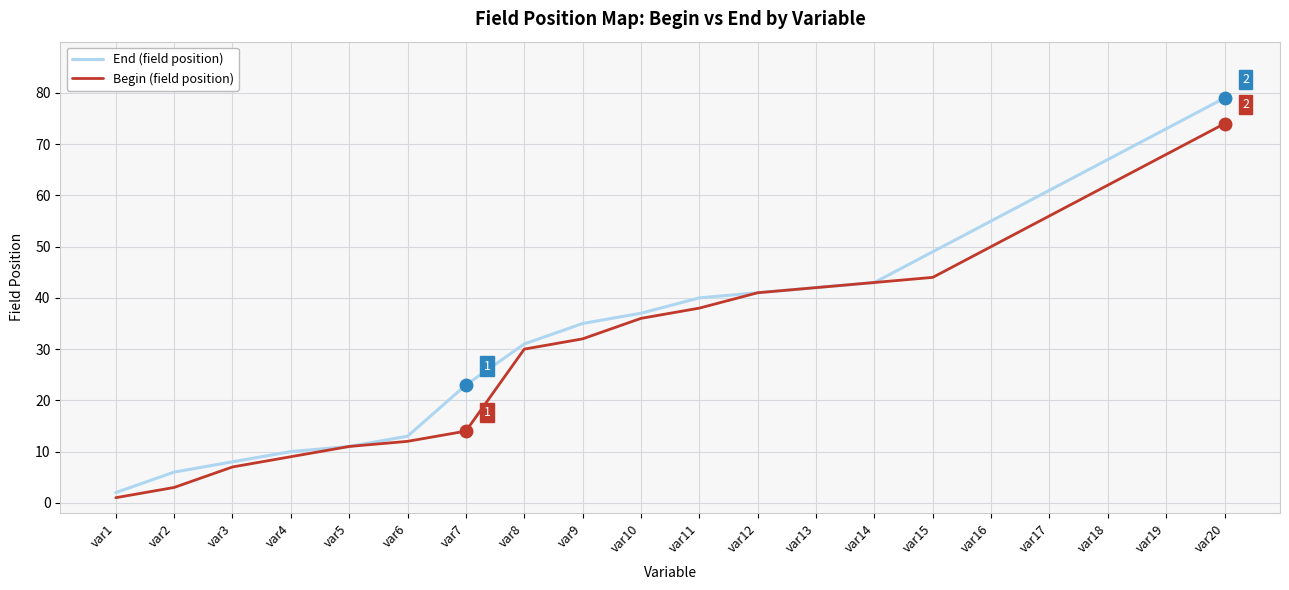

What is the average value of the End (field position) series?

36